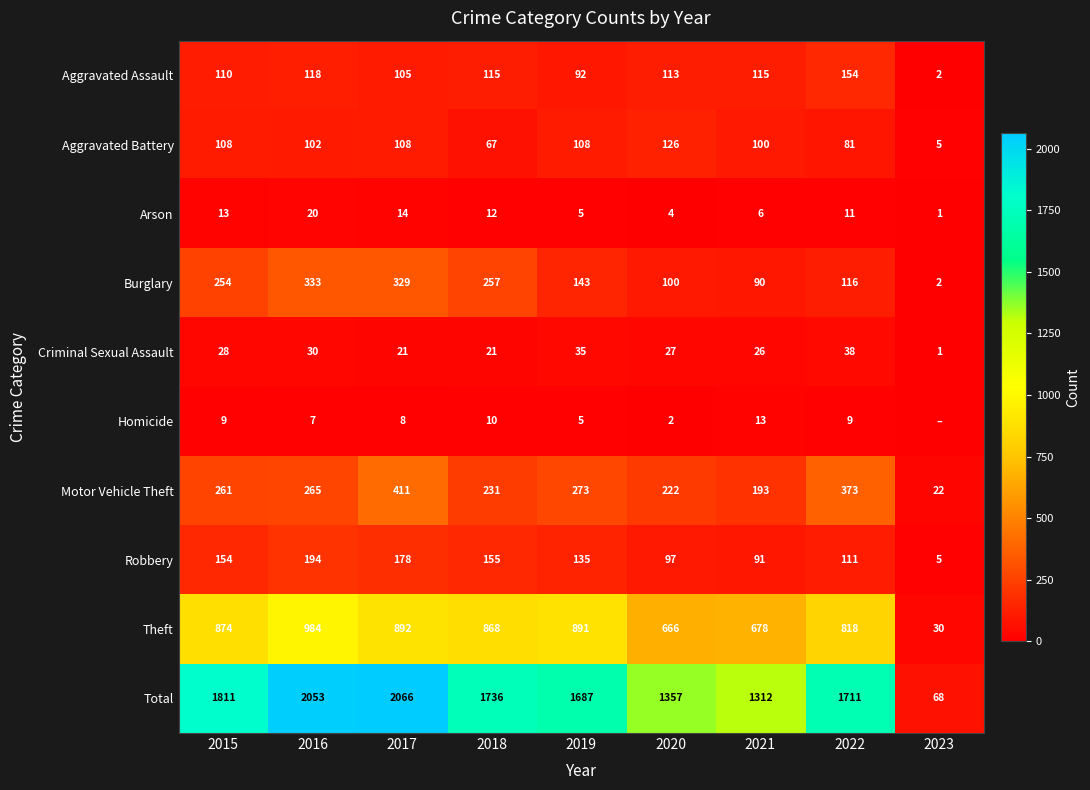

What is the approximate value of Arson at 2015?

13